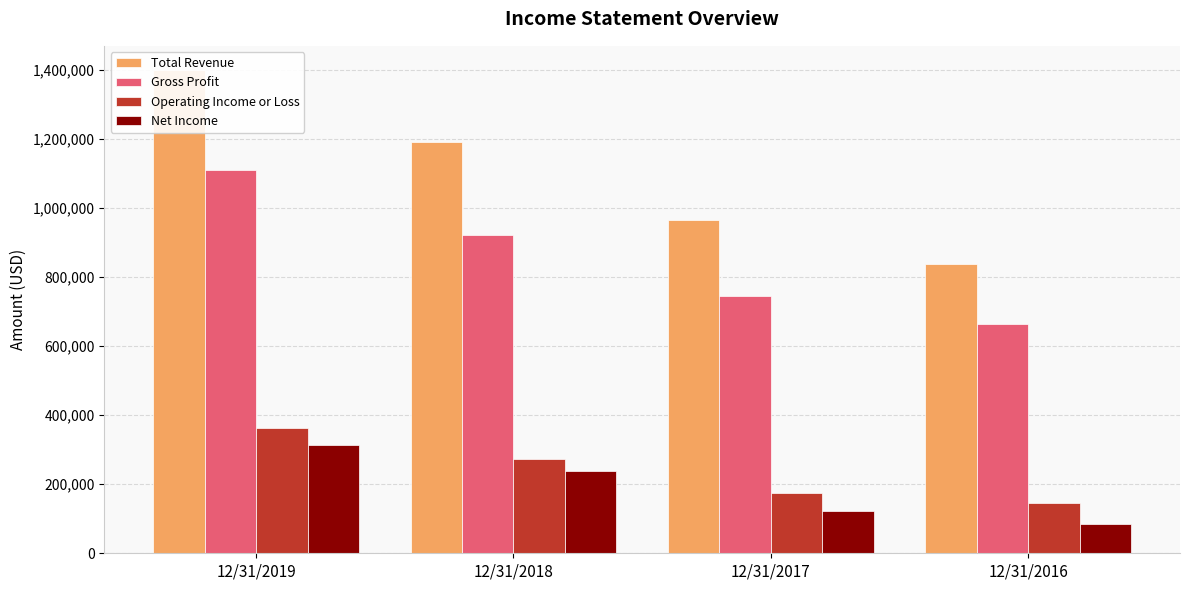

List the series in order of their peak value, highest first.

Total Revenue, Gross Profit, Operating Income or Loss, Net Income